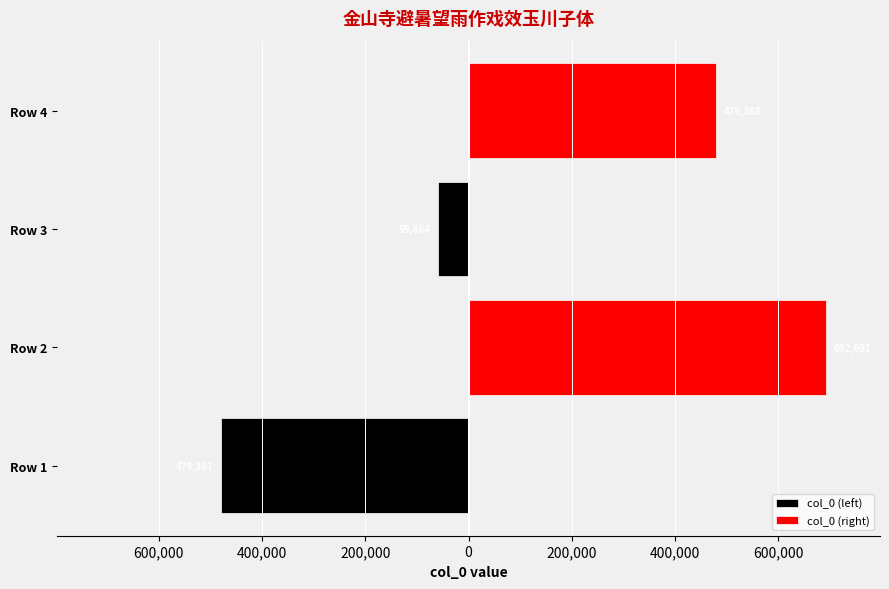

What are all the series names shown in the legend?

col_0 (left), col_0 (right)